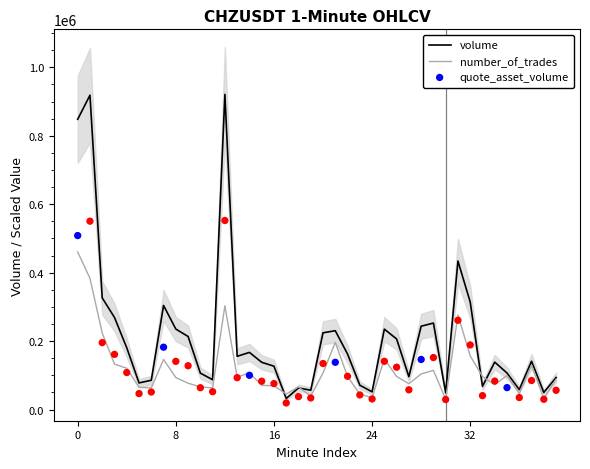

What are all the series names shown in the legend?

volume, number_of_trades, quote_asset_volume